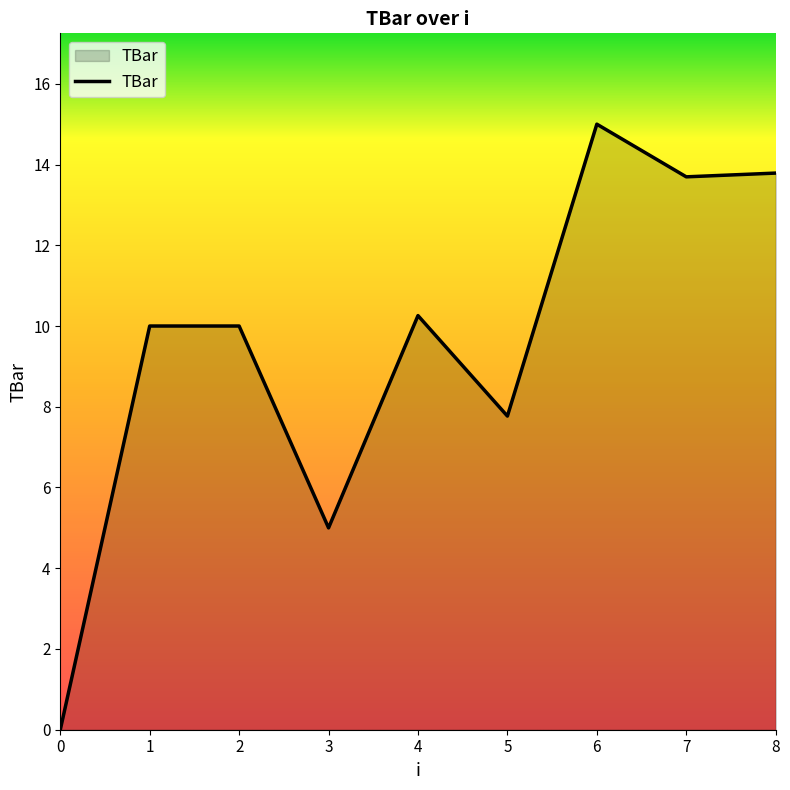

True or false: the data shows 10.0 at 1.

True